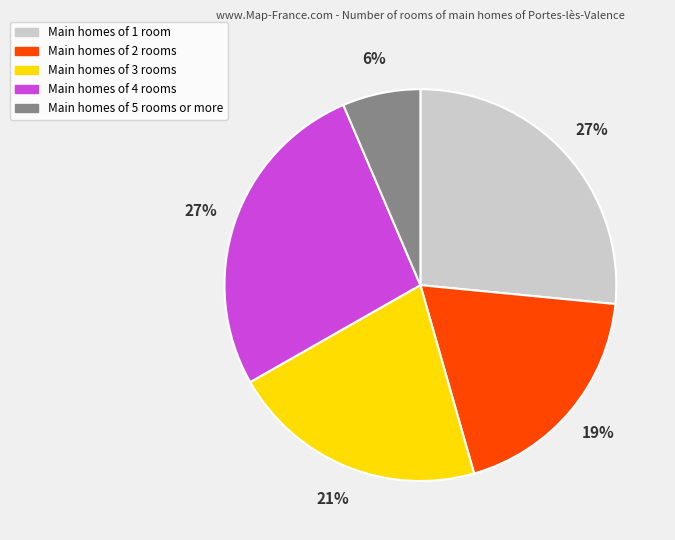

Does any single category account for the majority?

No